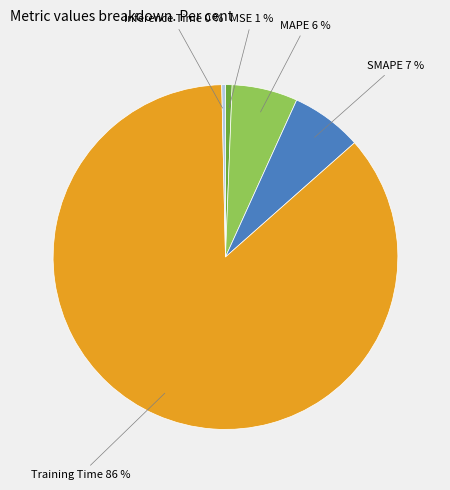

To the nearest percent, what portion does MAPE represent?

6%